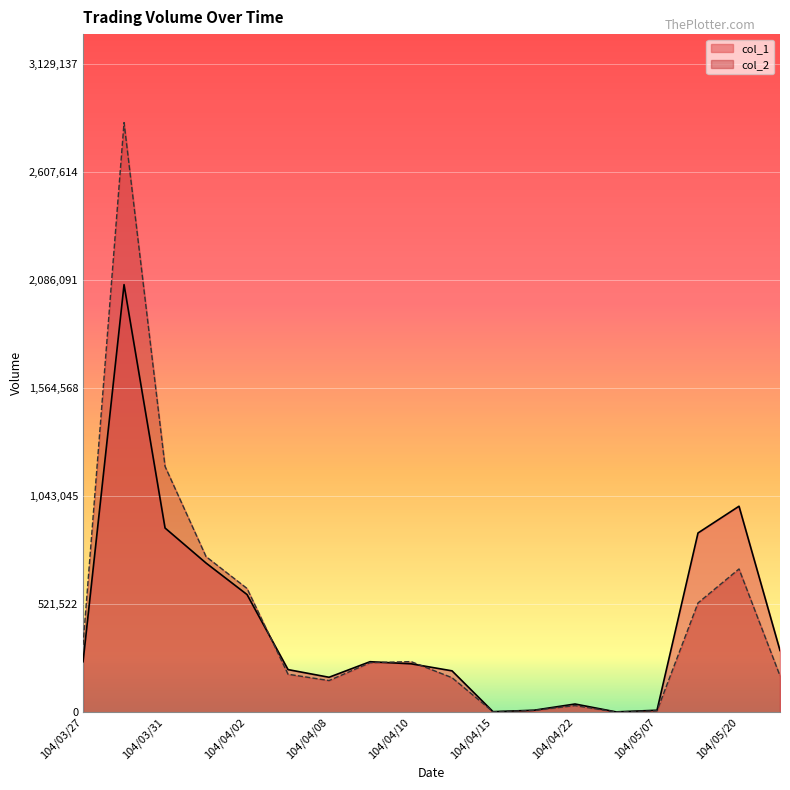

What is the difference between the highest and lowest values at 104/04/07?

22400